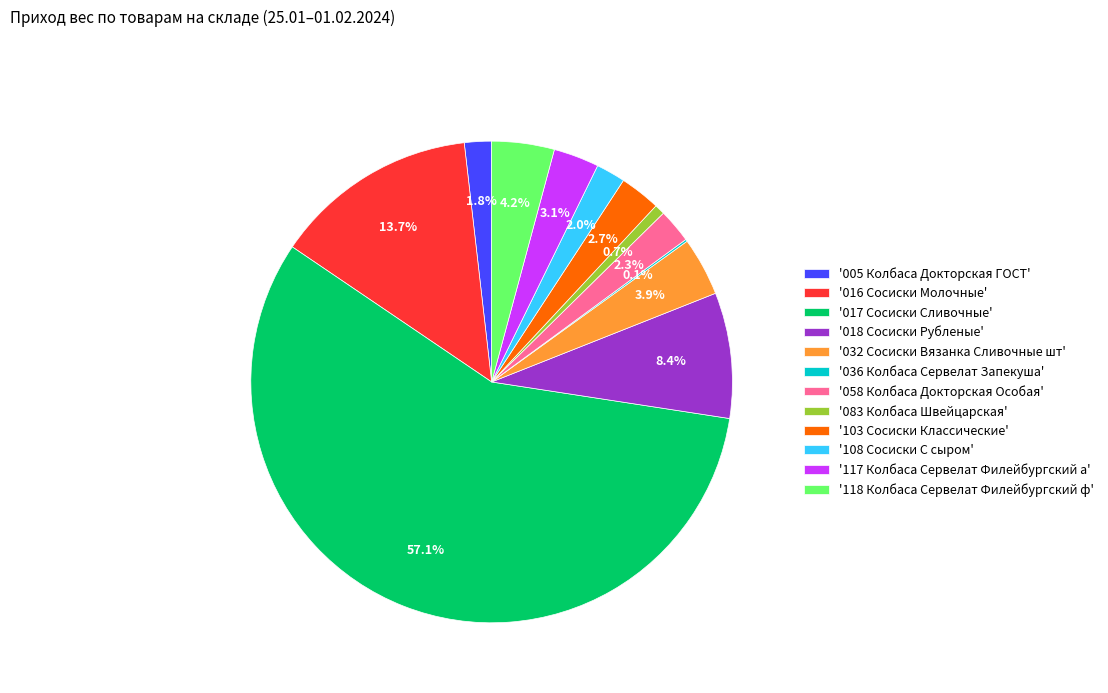

Approximately how many times larger is the value at '005 Колбаса Докторская ГОСТ' compared to '103 Сосиски Классические'?

0.7